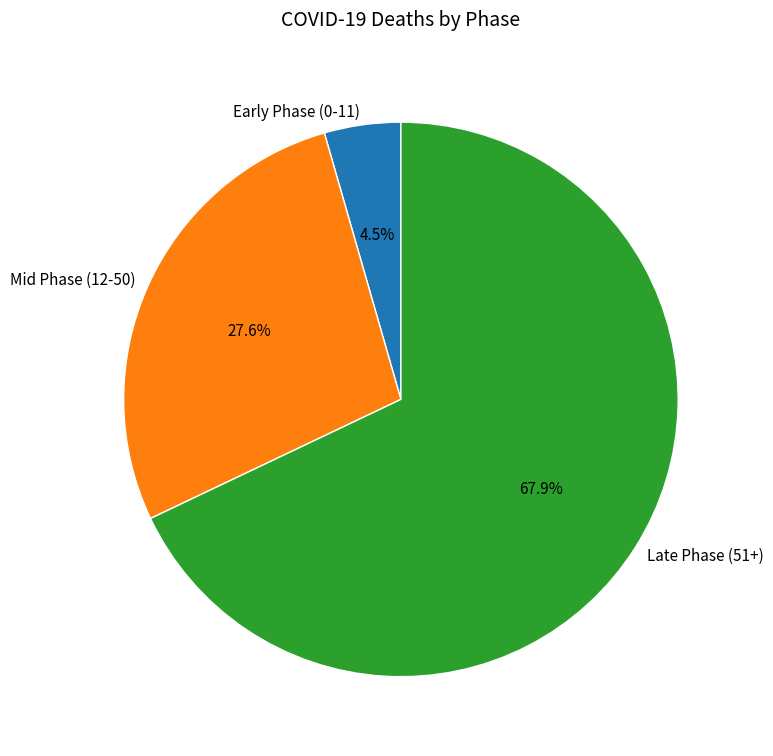

Rank the categories by value from lowest to highest.

Early Phase (0-11), Mid Phase (12-50), Late Phase (51+)